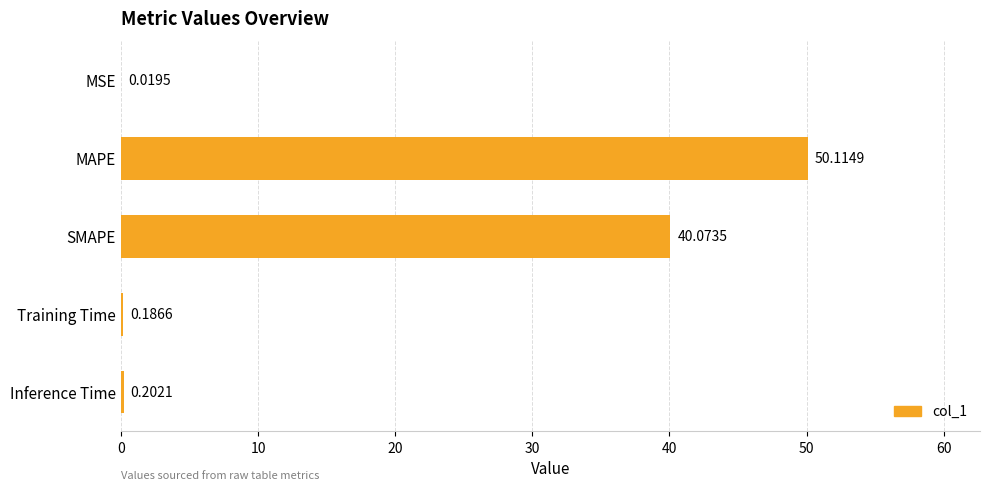

Which category has the highest value across all series?

MAPE